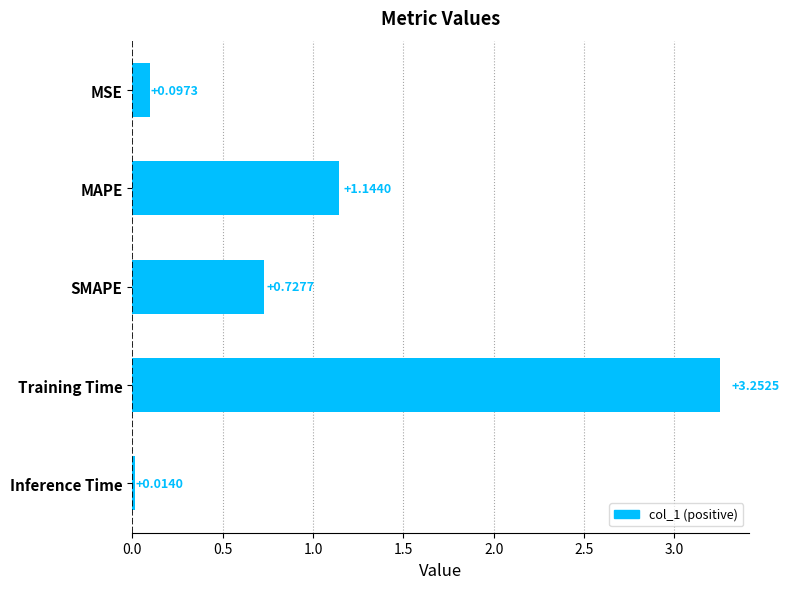

Which label corresponds to the smallest value in the chart?

Inference Time